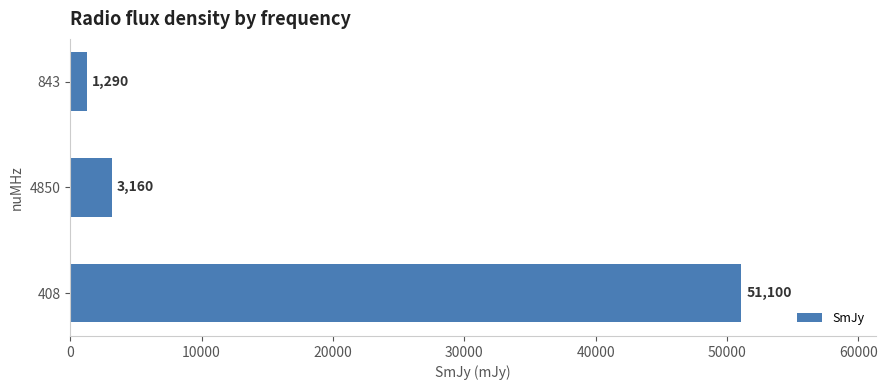

Rank the categories by value from highest to lowest.

408, 4850, 843